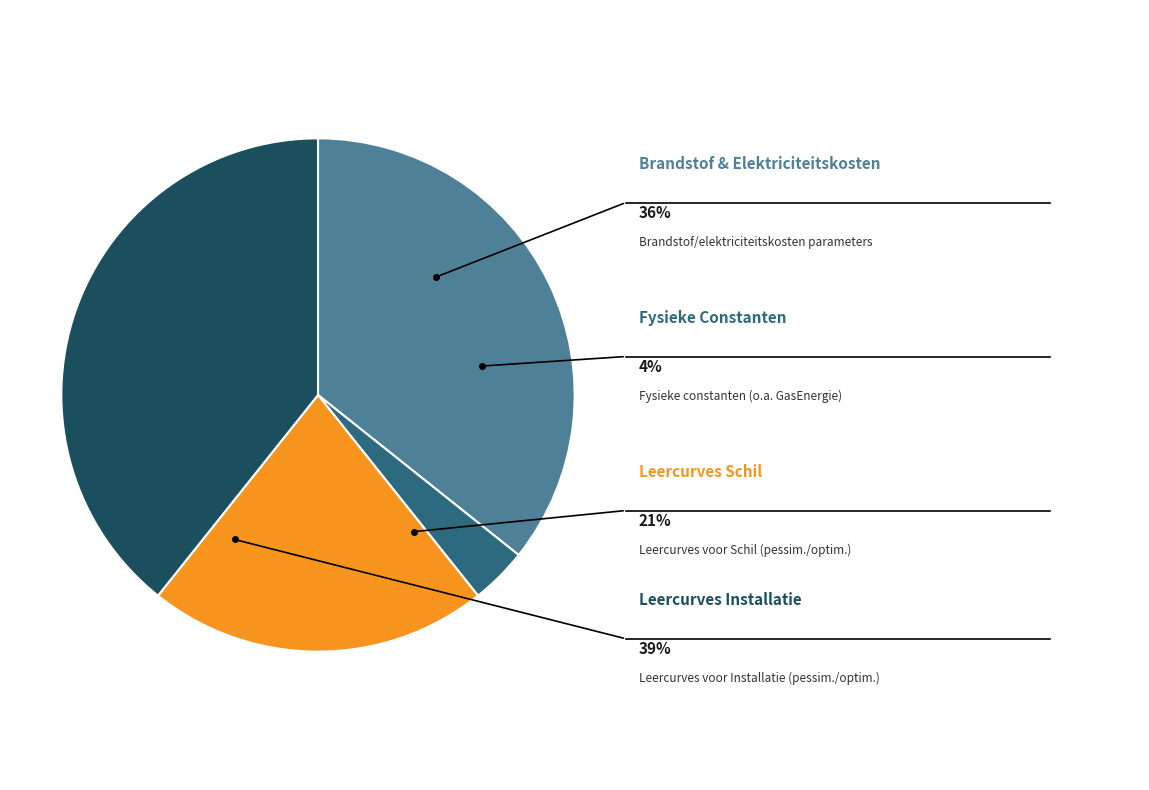

Does STEG represent more than half of the total?

No